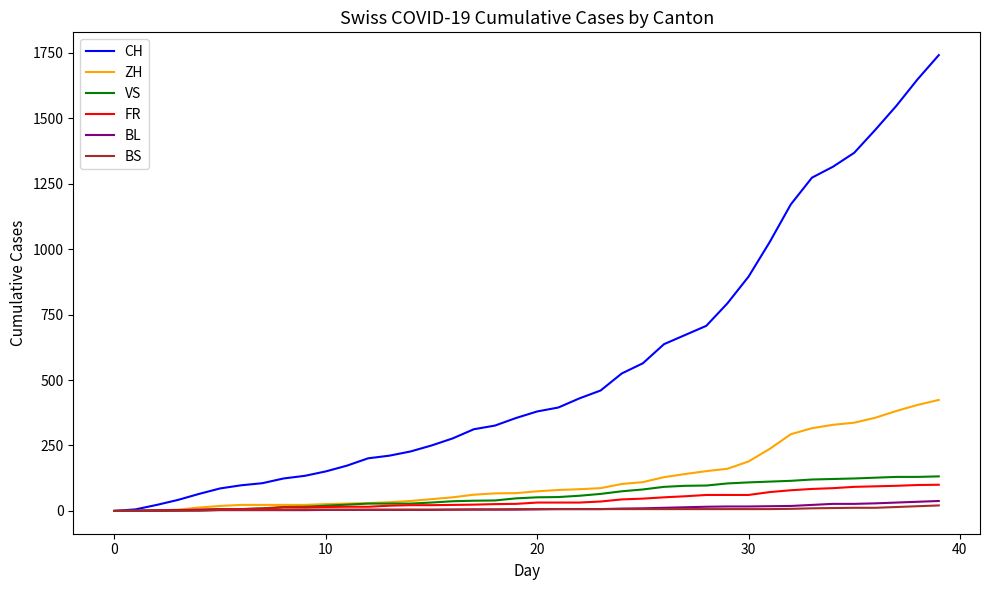

What is the greatest value displayed?

1741